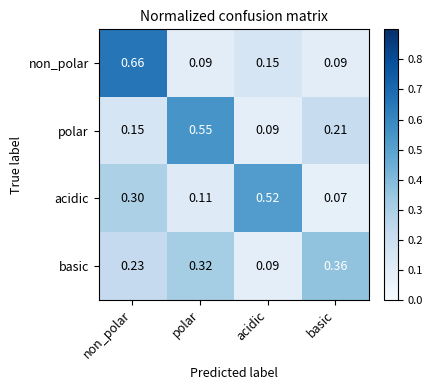

How many series are shown in this chart?

4